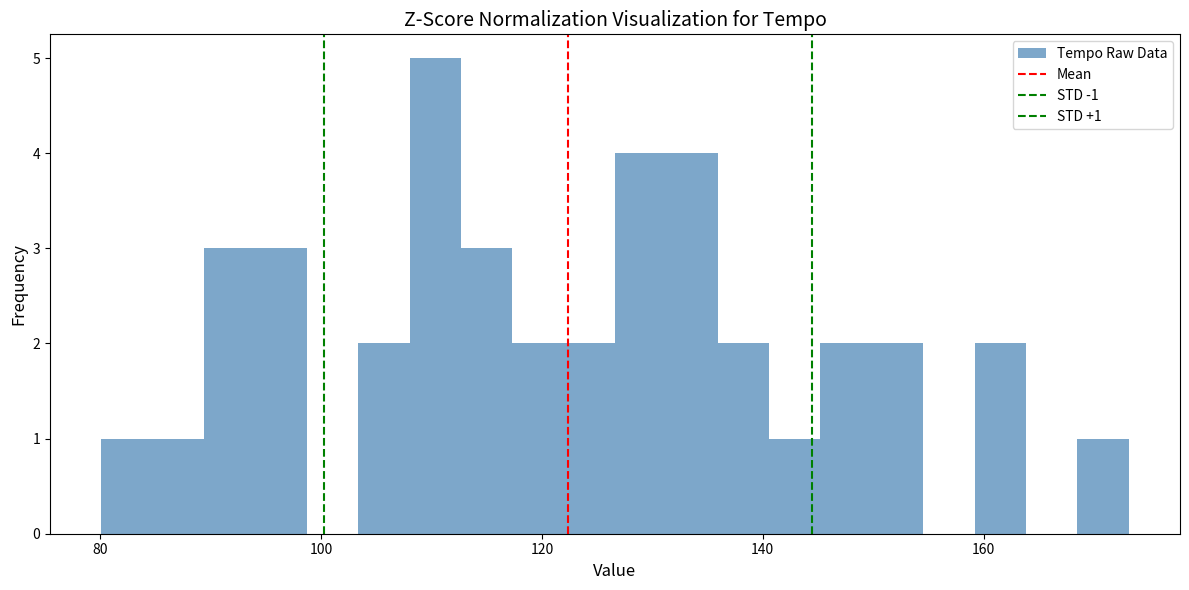

Read against the x-axis, roughly where is the centre of the tallest bar?

110